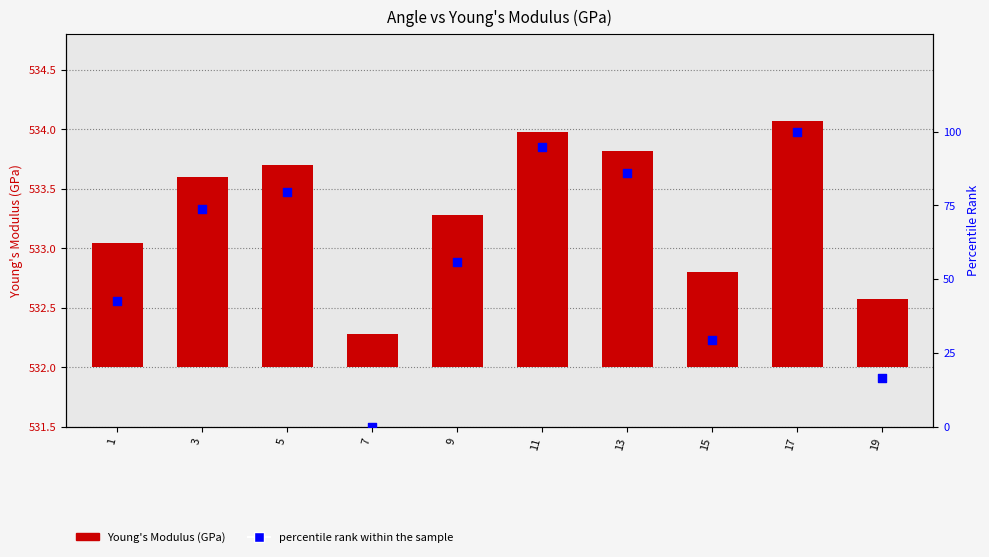

Which series has the largest Y range (max minus min)?

percentile rank within the sample